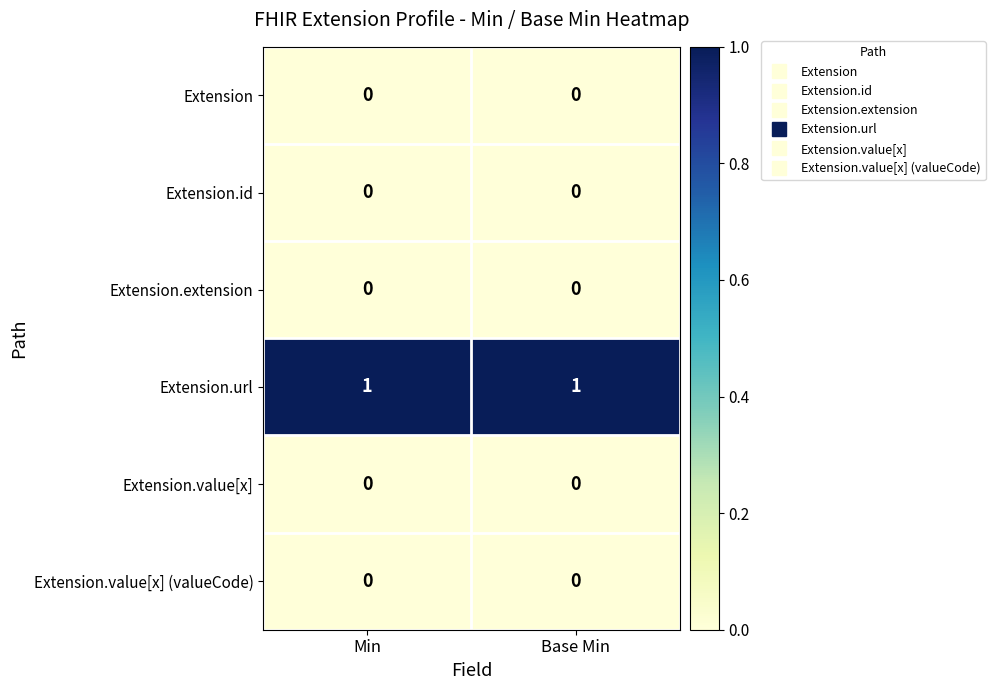

How many distinct data groups are displayed?

6